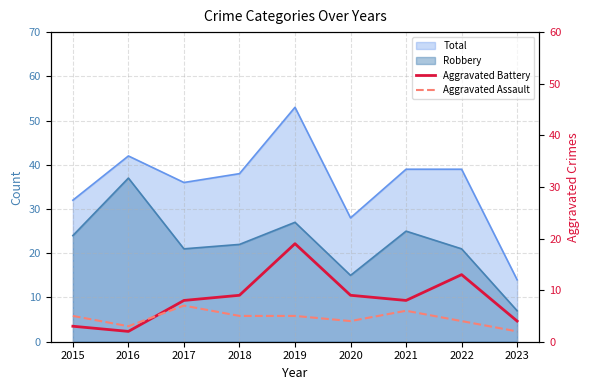

What is the sum of all Aggravated Battery values?

75